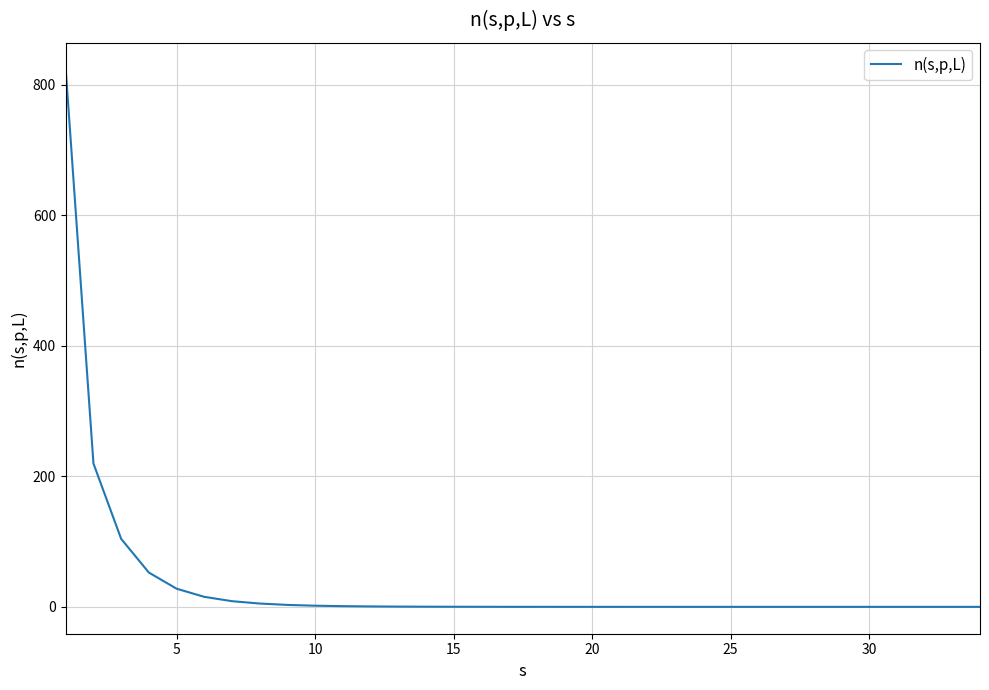

Does the chart have visible grid lines?

Yes